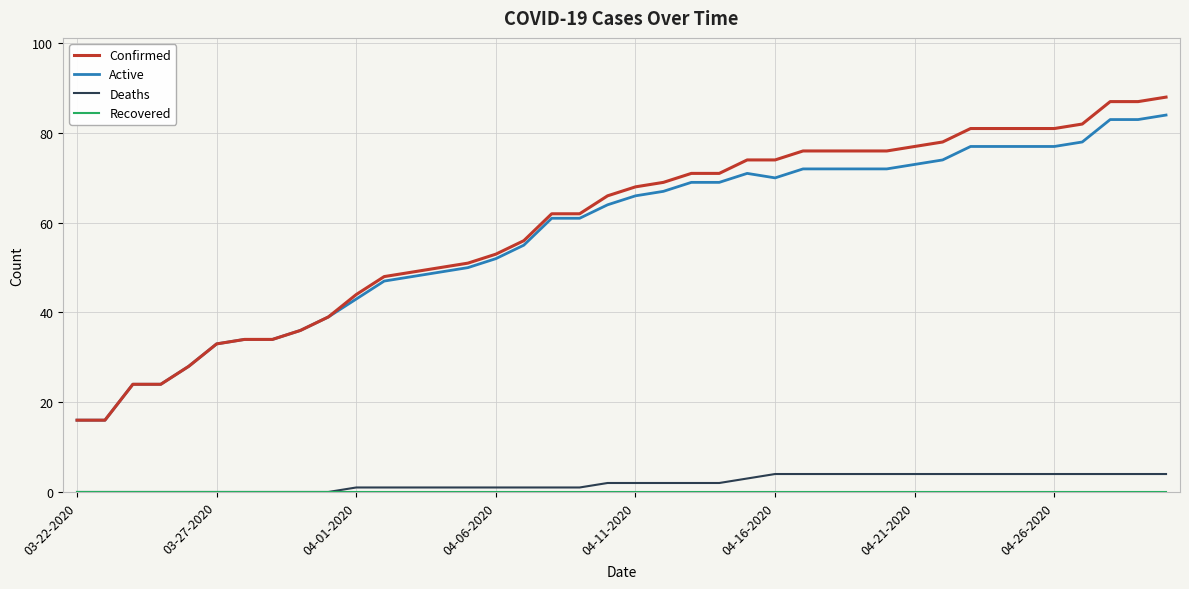

Which series has the widest spread of values?

Confirmed